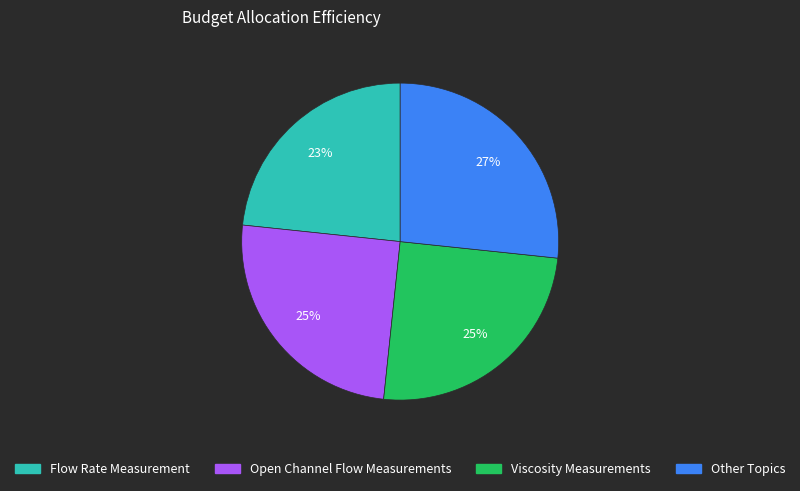

To the nearest percent, what is the combined percentage of Flow Rate Measurement and Other Topics?

50%